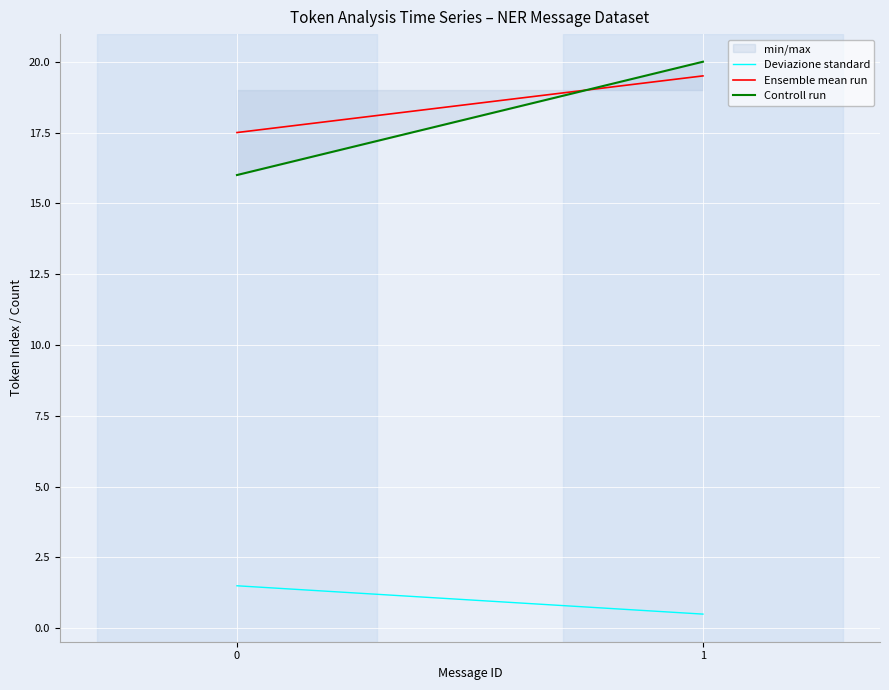

The Ensemble mean run series shows 17.5 at 0. True or false?

True